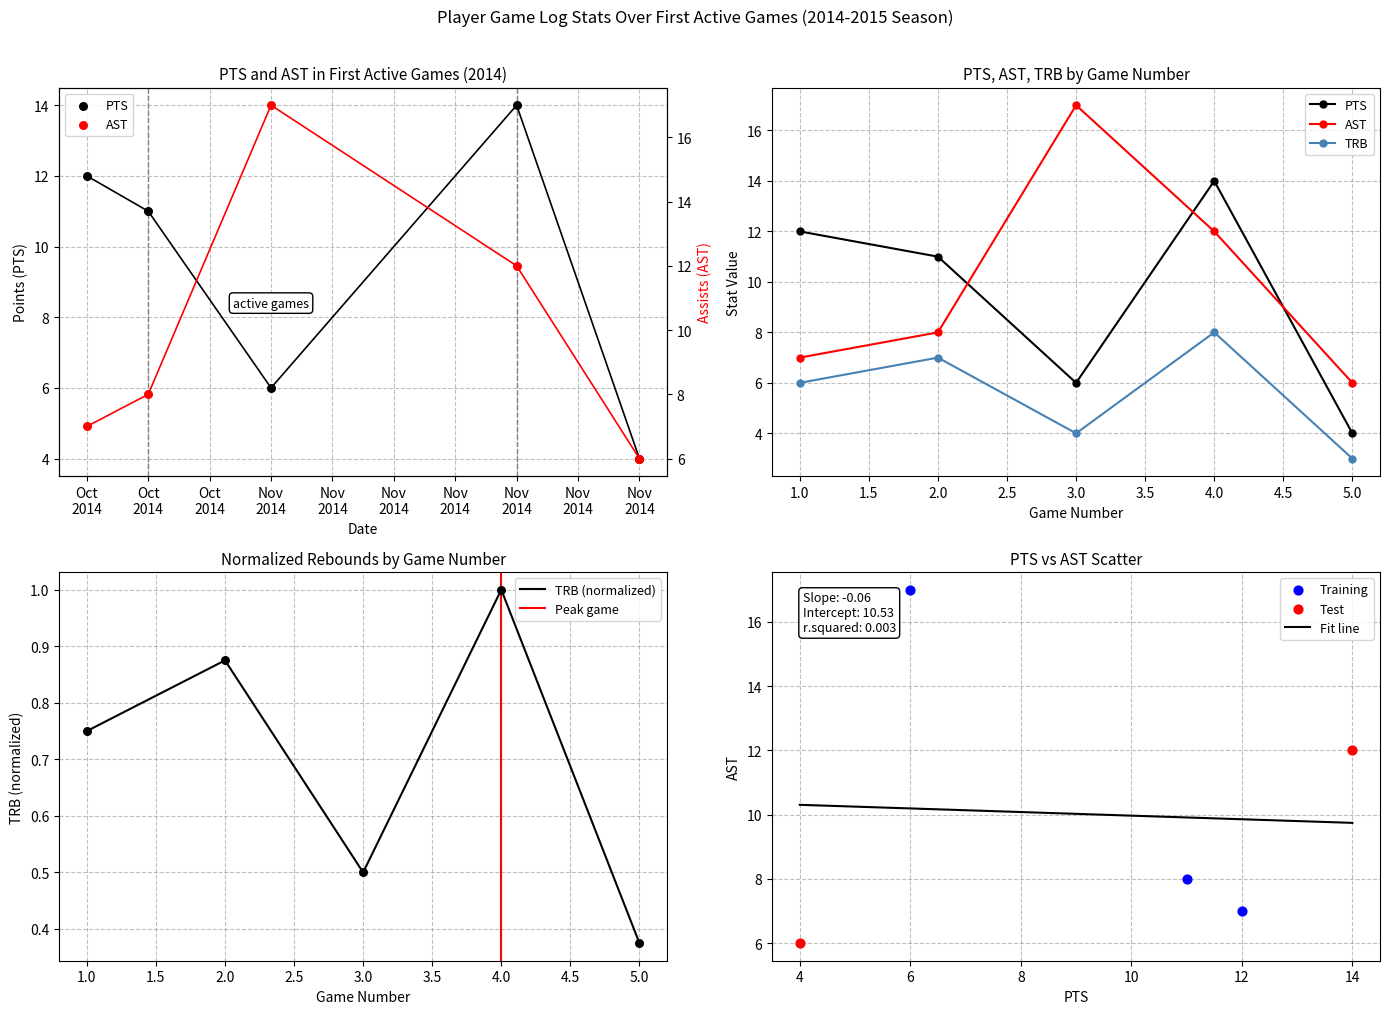

At how many categories does at least one series exceed 3?

5